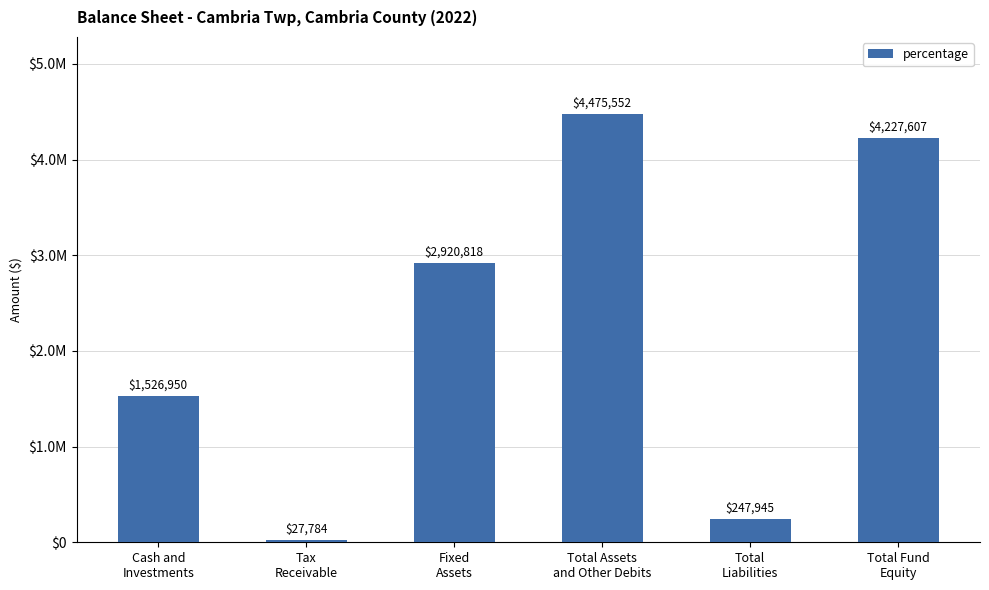

What is the difference between the values at Fixed
Assets and Total Fund
Equity?

1306789